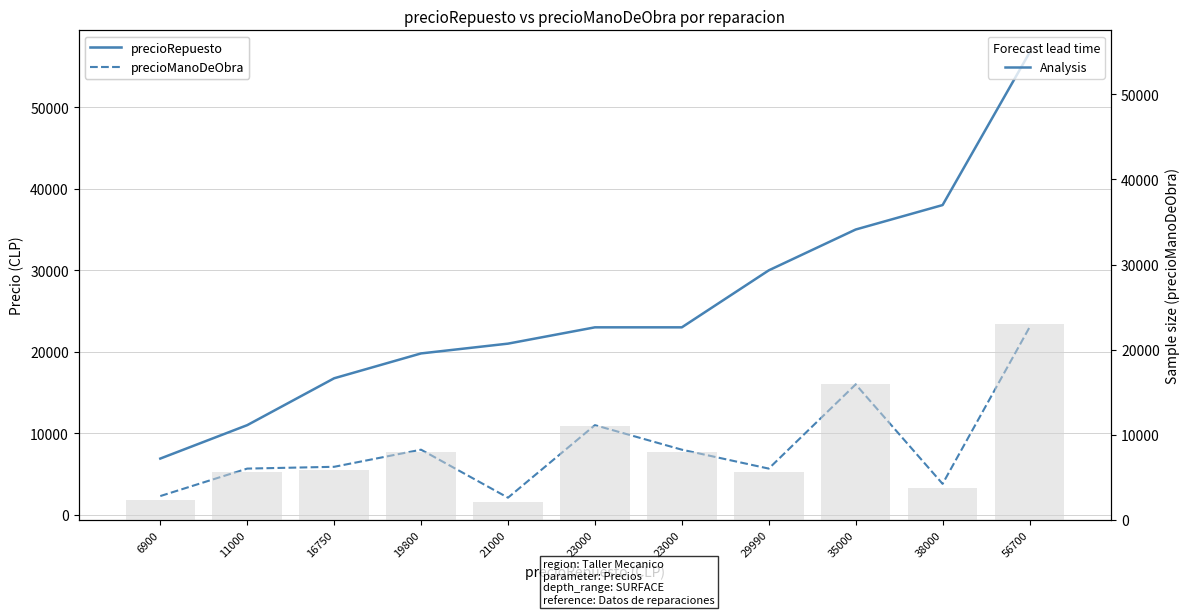

Which label corresponds to the smallest value in the chart?

21000